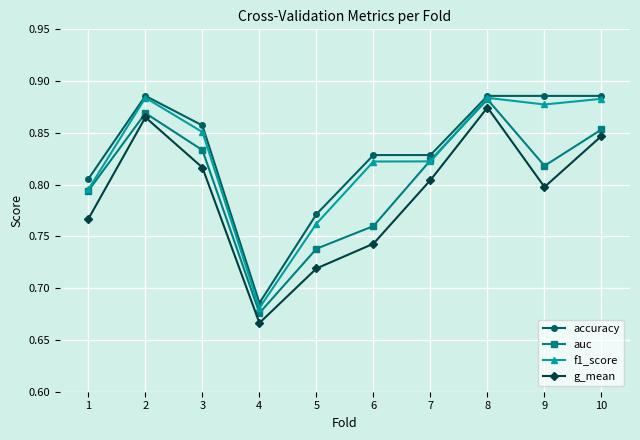

Is it true that g_mean equals 1.2 at 8?

False